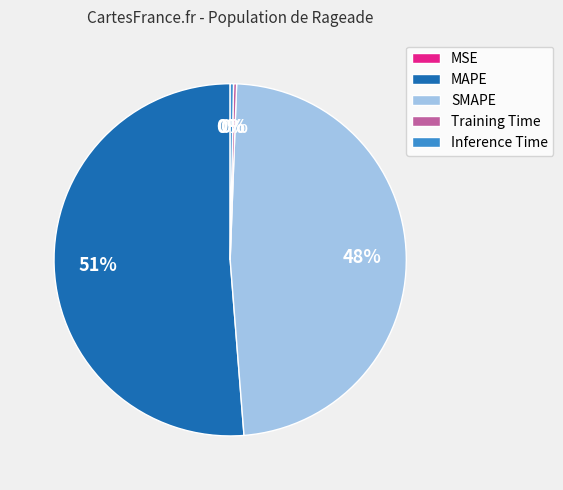

To the nearest percent, what is the combined percentage of Inference Time and MAPE?

52%